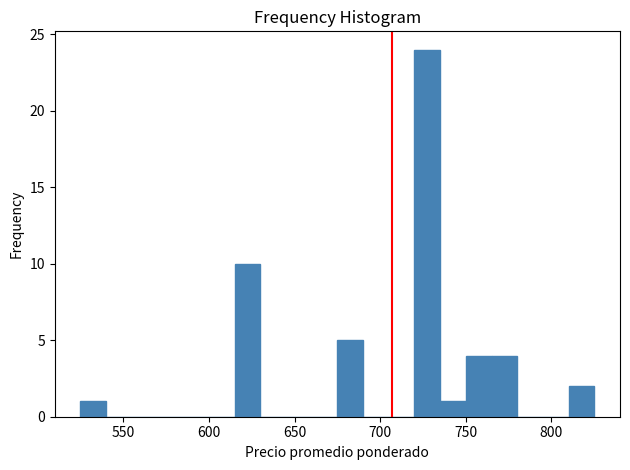

Around what value on the x-axis is the tallest bar? Give the approximate position of its centre, as read against the axis.

730